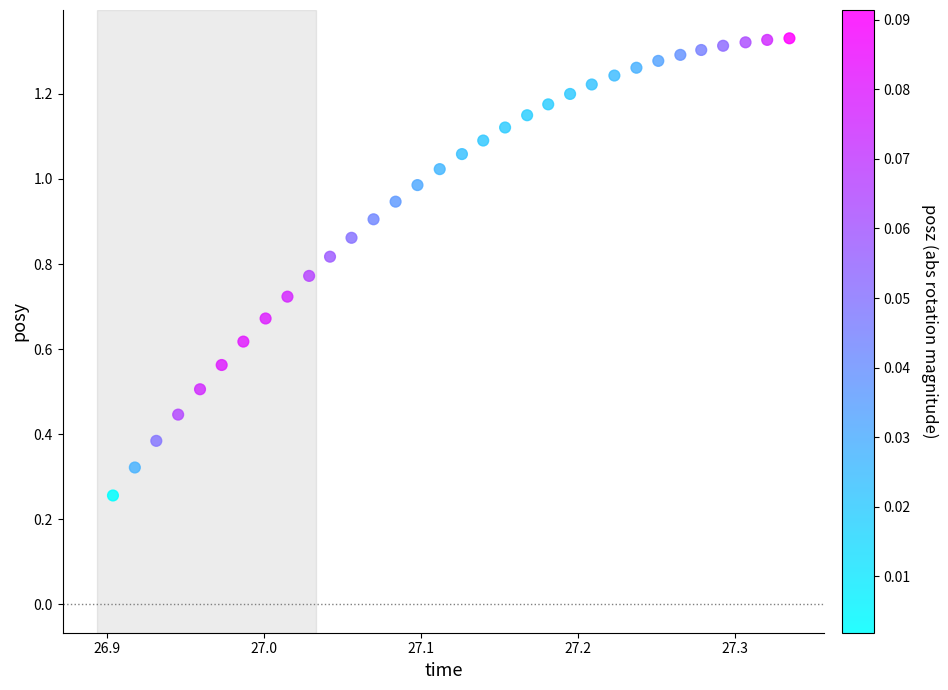

How many points are shown in the scatter plot?

32